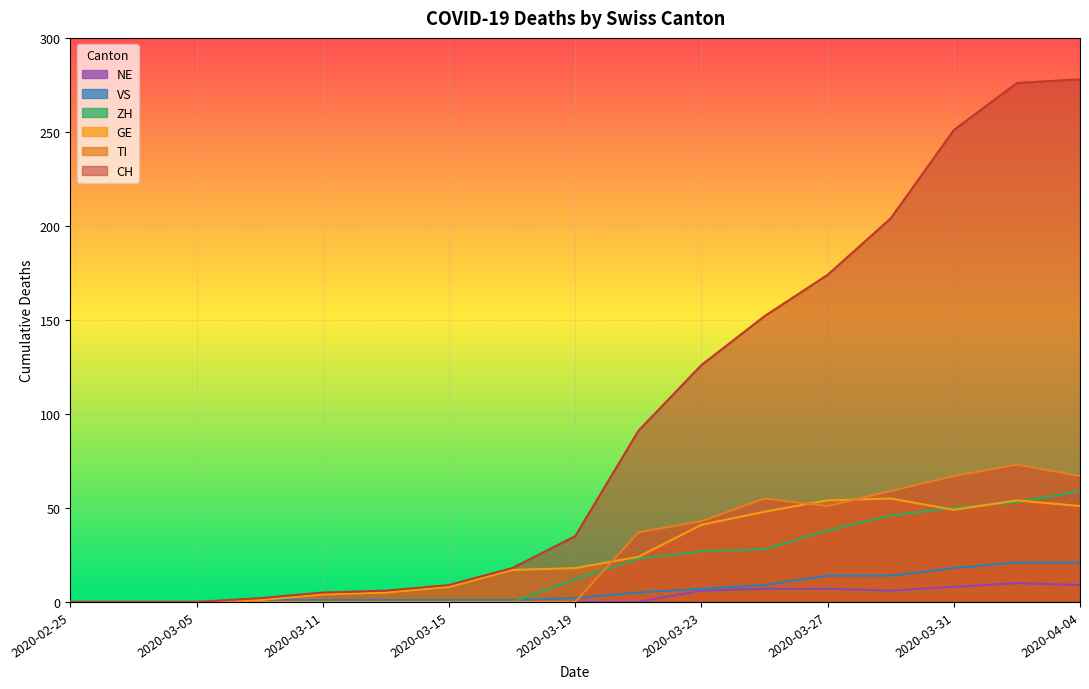

Which series has the widest spread of values?

CH